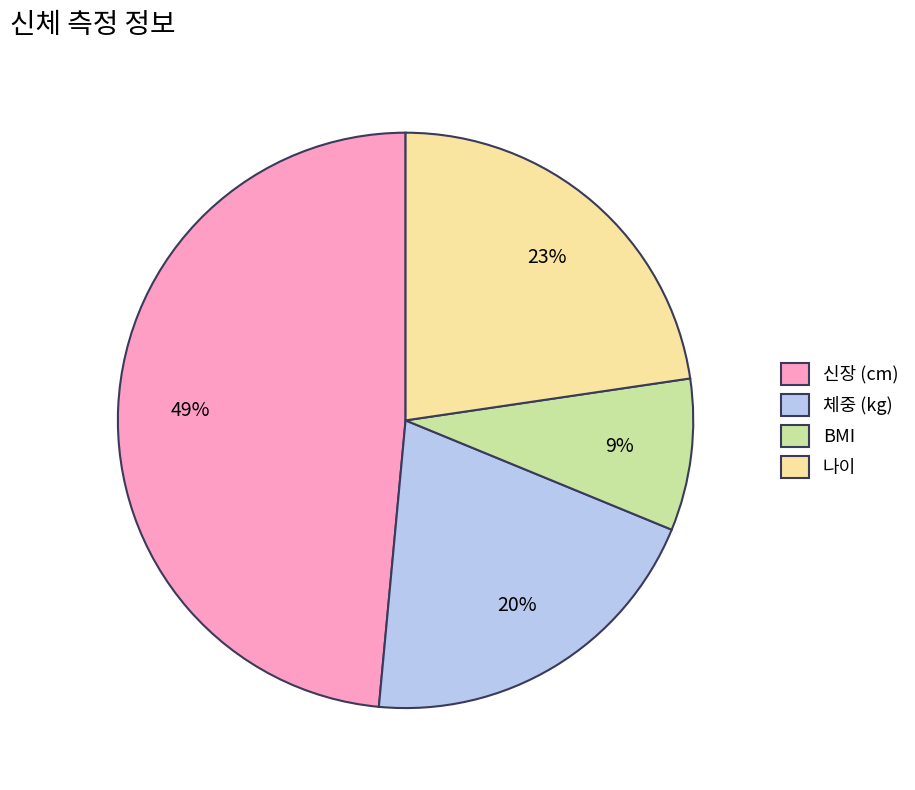

How many segments does this pie chart have?

4